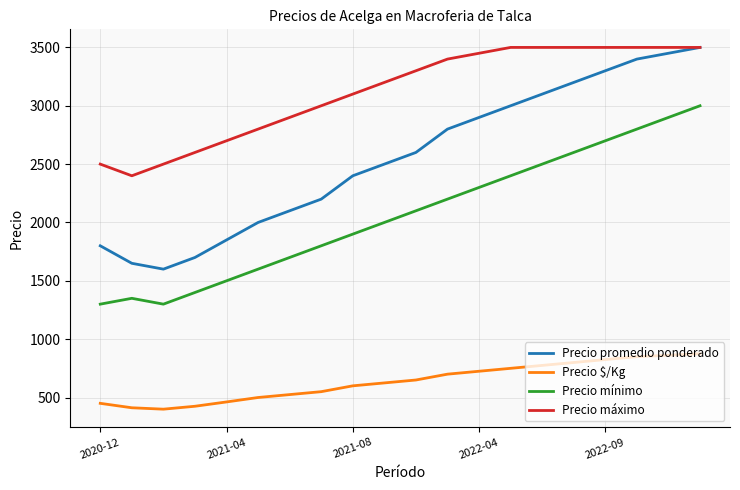

True or false: Precio máximo and Precio $/Kg intersect in this chart.

False